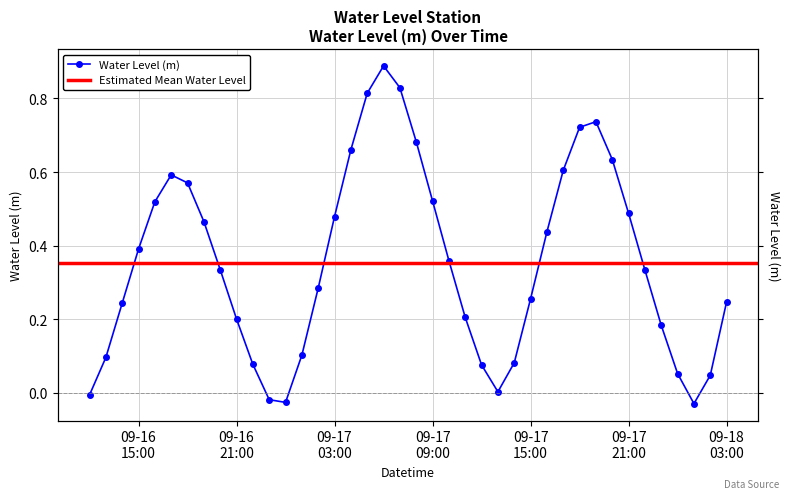

What is the sum of the values at 2025-09-16 13:00:00 and 2025-09-17 03:00:00?

0.6